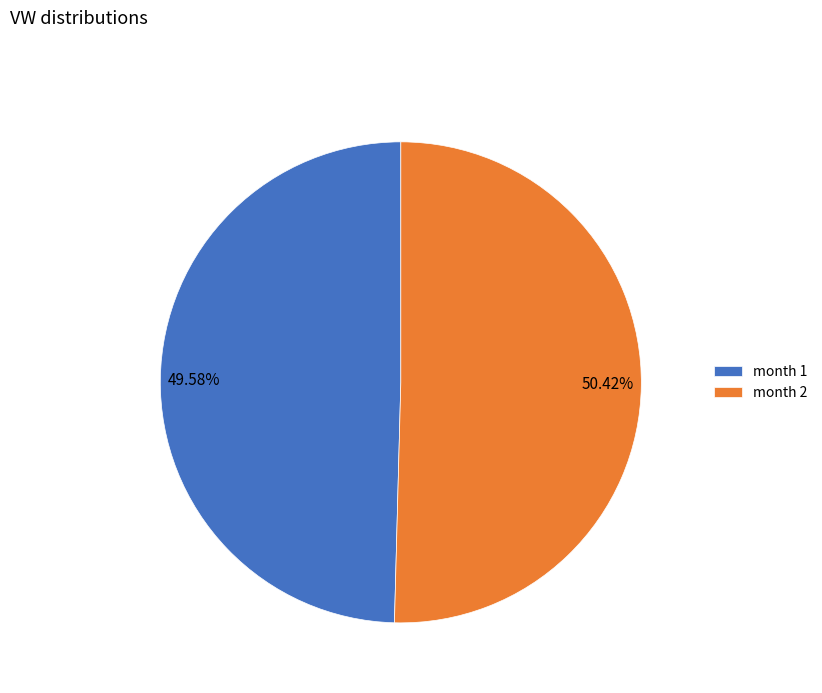

Between 50.42% and 49.58%, which is larger?

50.42%